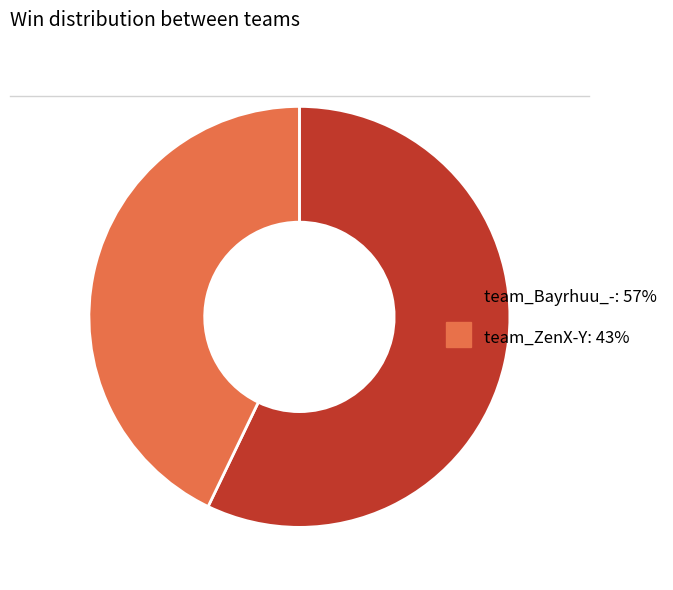

Is it true that team_ZenX-Y is 50% of the pie?

False